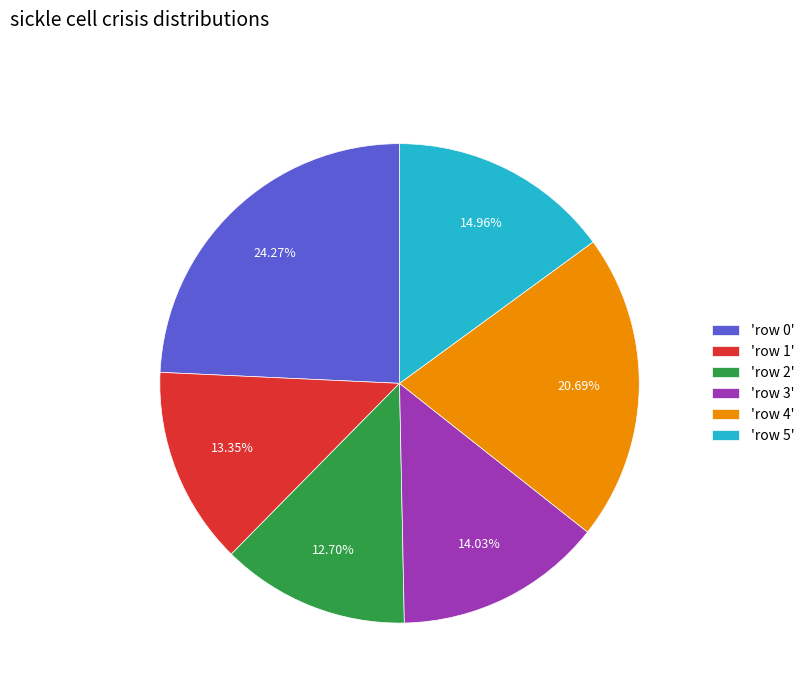

Combined, do 'row 0' and 'row 1' account for over 50%?

No